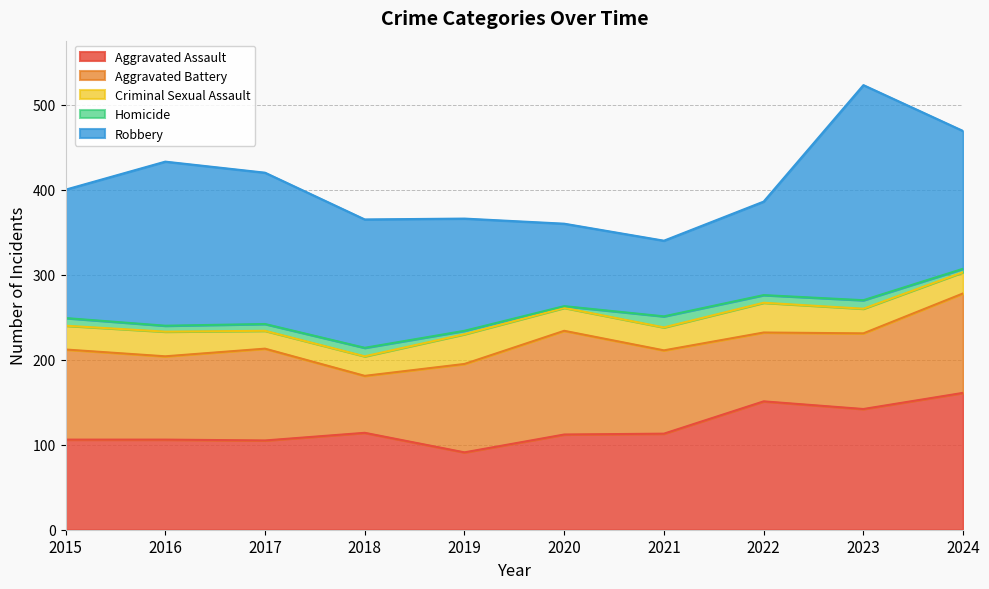

How many times do Robbery and Aggravated Battery cross each other?

2